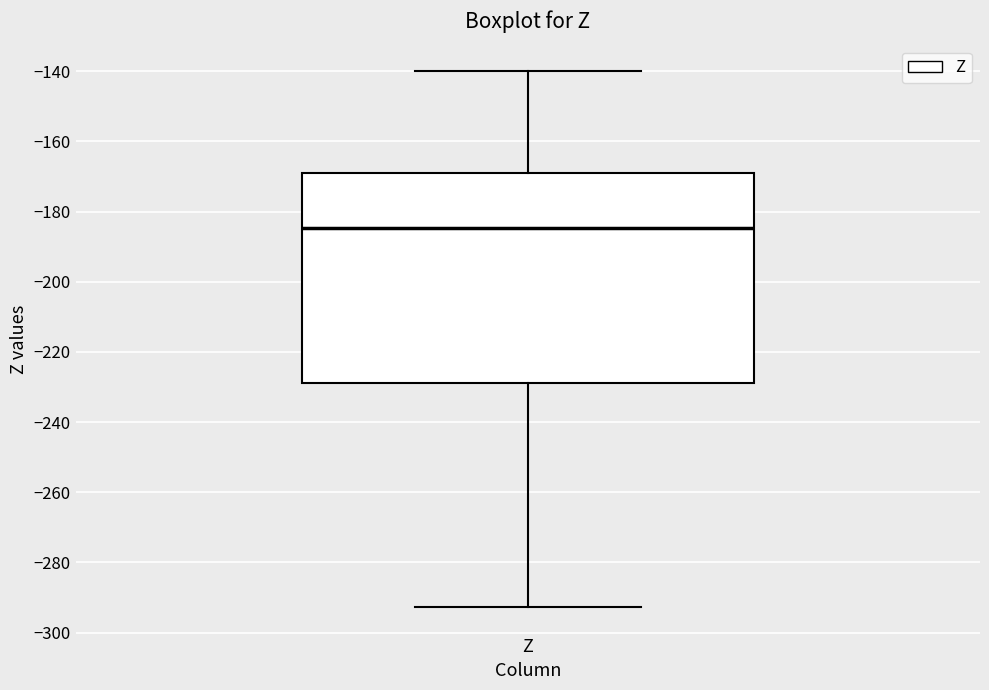

Transcribe this box plot: give where the median line is, the range the box spans, and where the two whiskers end, as read against the y-axis. The values are not printed on the chart, so give them approximately, as read against the axis.

median -184, box -228 to -170, whiskers -292 to -140